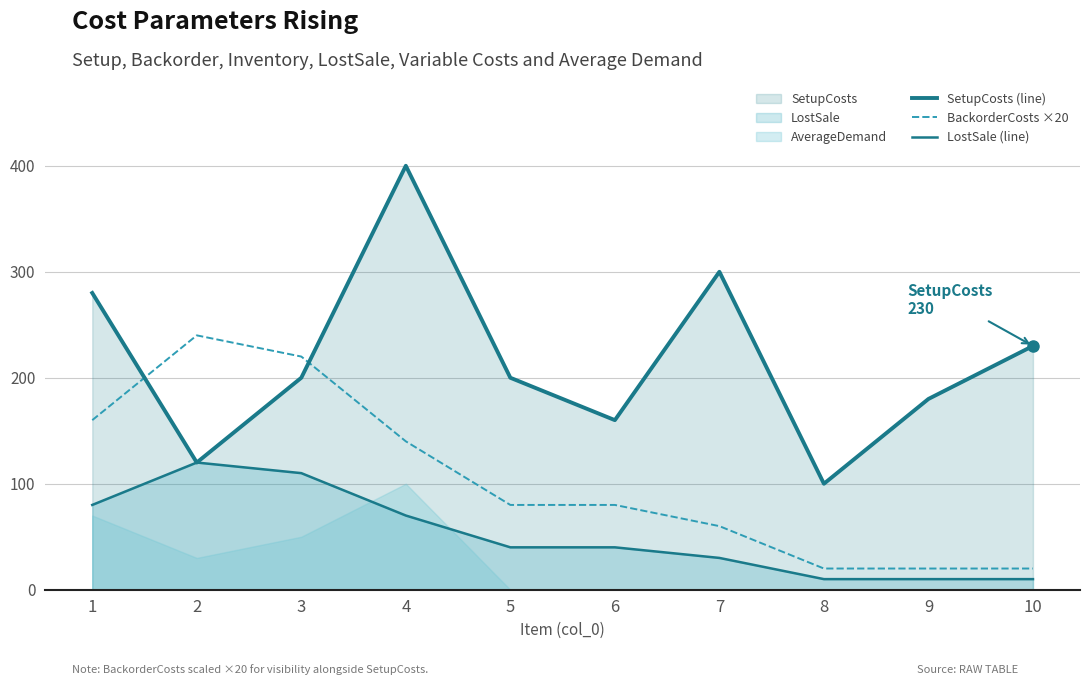

Does the chart display data point markers on the line(s)?

No